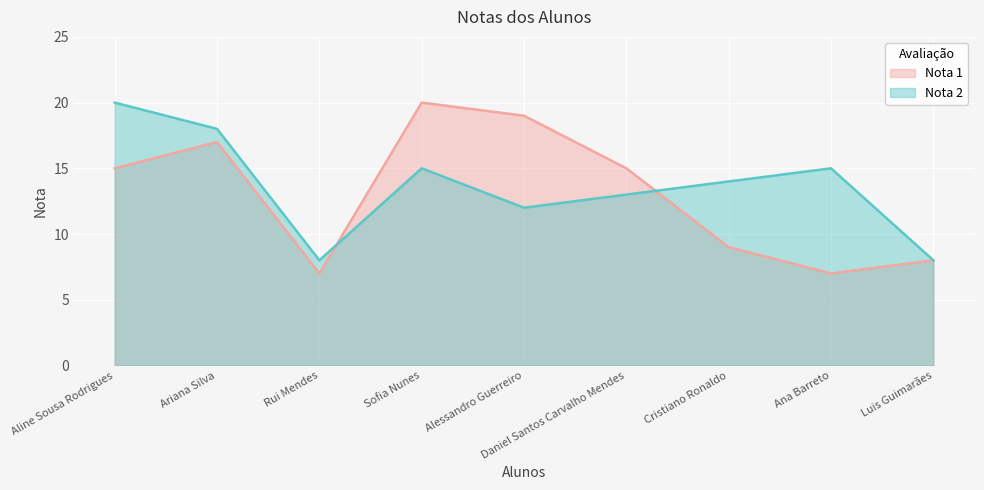

What is the label of the 4th point from the left?

Sofia Nunes